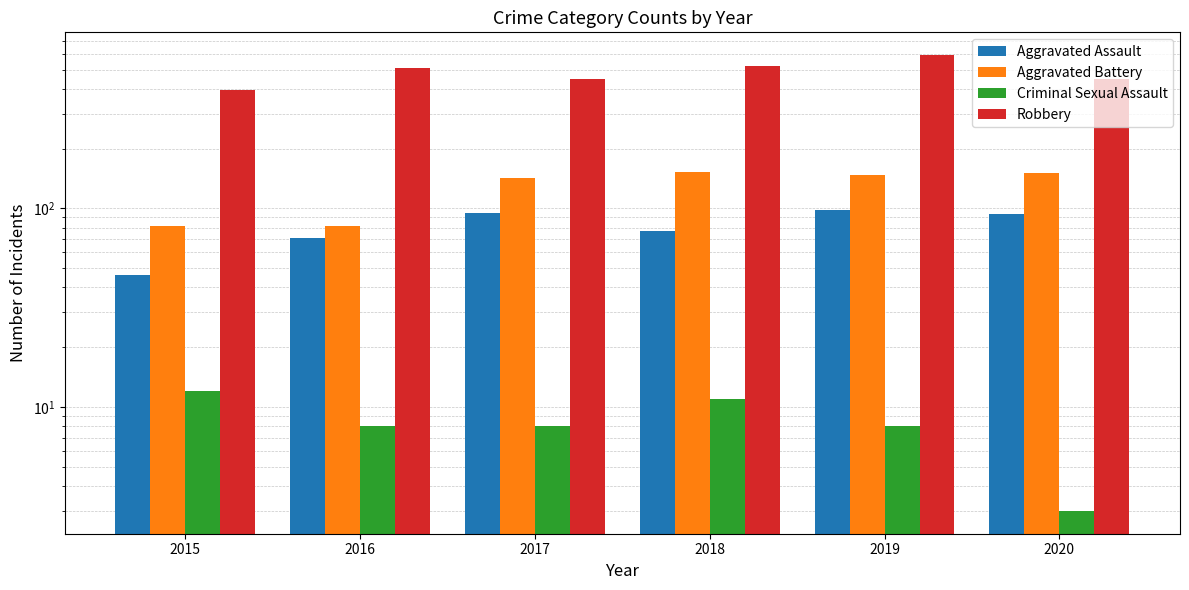

Which series has the largest range (max minus min)?

Robbery